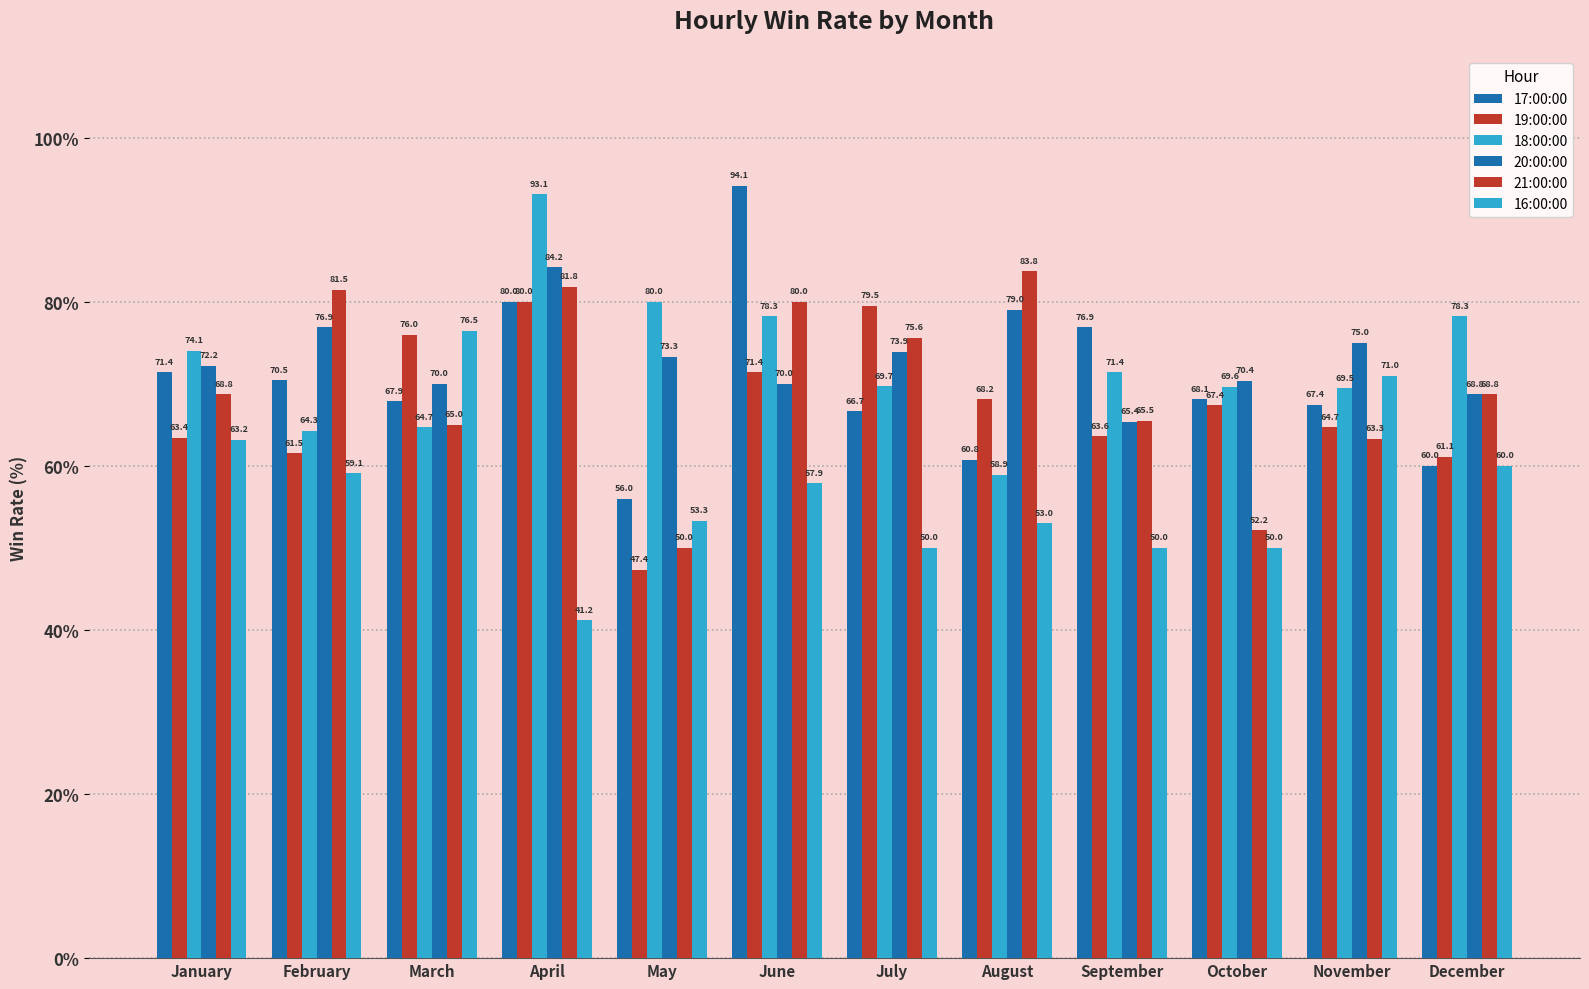

Reading right to left, transcribe all the data shown in this chart.

17:00:00: December=60.0	November=67.4	October=68.1	September=76.9	August=60.8	July=66.7	June=94.1	May=56.0	April=80.0	March=67.9	February=70.5	January=71.4
19:00:00: December=61.1	November=64.7	October=67.4	September=63.6	August=68.2	July=79.5	June=71.4	May=47.4	April=80.0	March=76.0	February=61.5	January=63.4
18:00:00: December=78.3	November=69.5	October=69.6	September=71.4	August=58.9	July=69.7	June=78.3	May=80.0	April=93.1	March=64.7	February=64.3	January=74.1
20:00:00: December=68.8	November=75.0	October=70.4	September=65.4	August=79.0	July=73.9	June=70.0	May=73.3	April=84.2	March=70.0	February=76.9	January=72.2
21:00:00: December=68.8	November=63.3	October=52.2	September=65.5	August=83.8	July=75.6	June=80.0	May=50.0	April=81.8	March=65.0	February=81.5	January=68.8
16:00:00: December=60.0	November=71.0	October=50.0	September=50.0	August=53.0	July=50.0	June=57.9	May=53.3	April=41.2	March=76.5	February=59.1	January=63.2